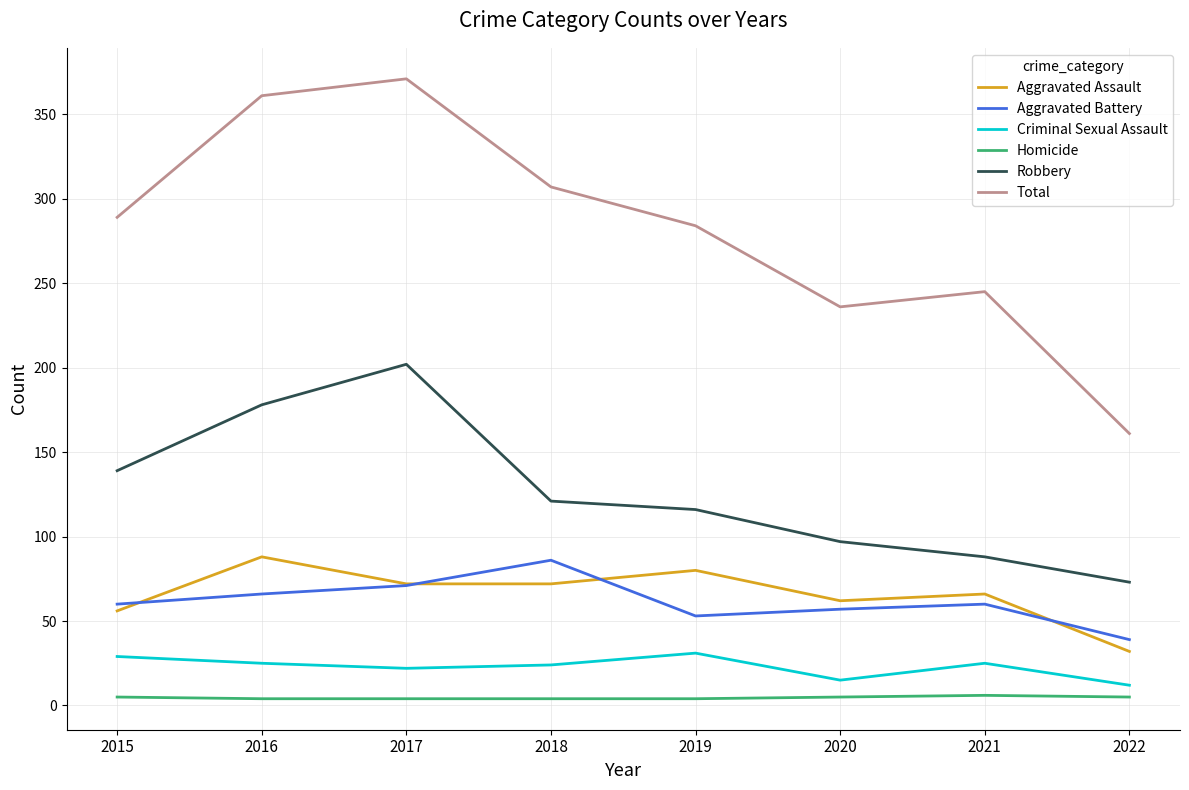

How many values in the Aggravated Battery series are below 60?

3